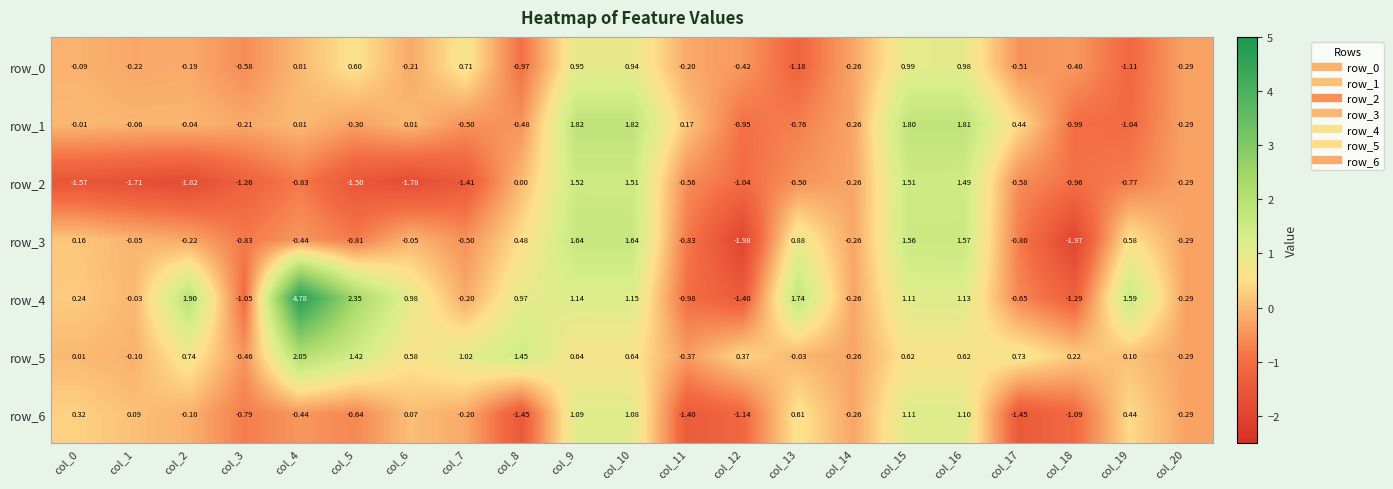

True or false: row_3 has a value of 2.8 at col_9.

False